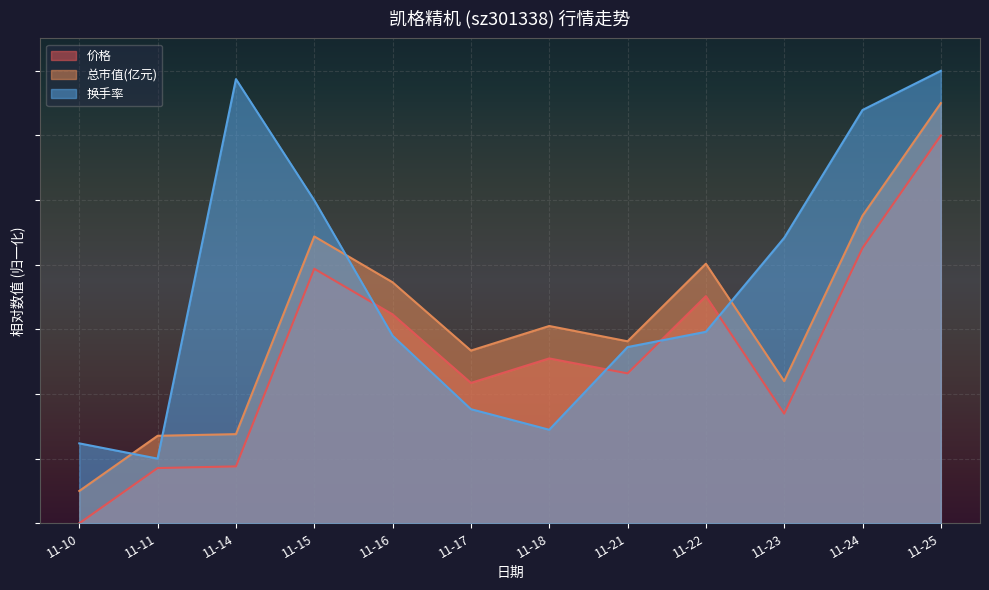

How many values in the 总市值(亿元) series are below 30?

6